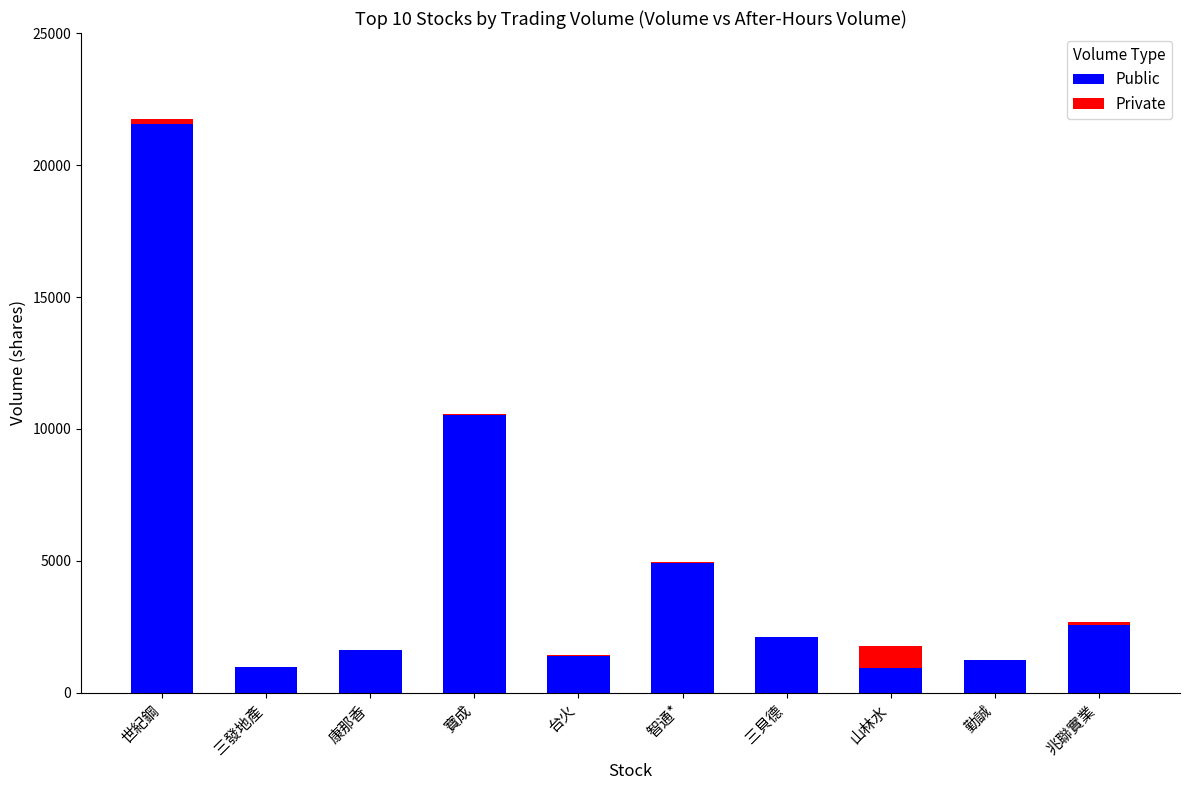

Is it true that Public equals 2109 at 三貝德?

True